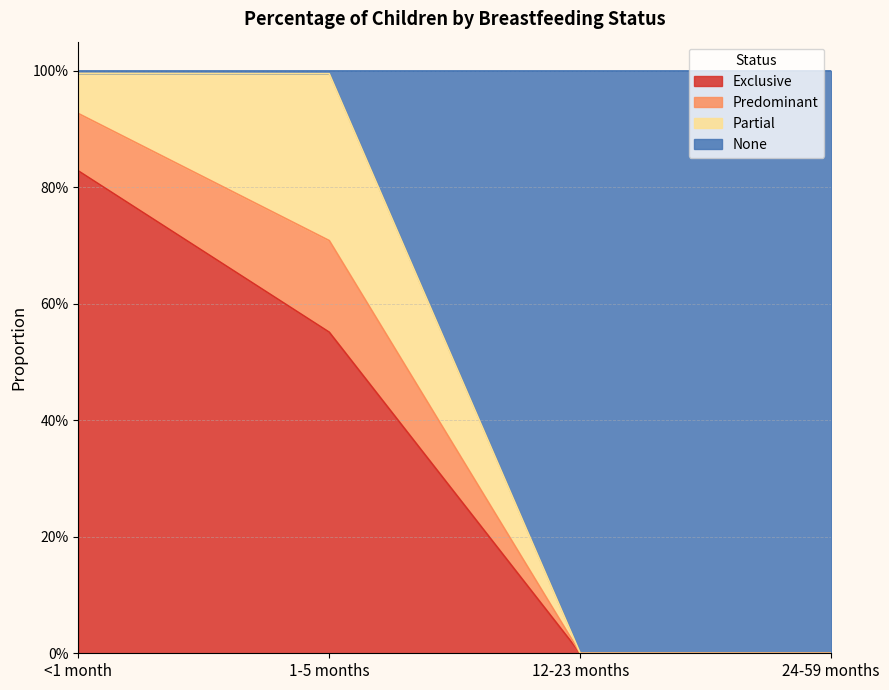

What are all the series names shown in the legend?

Exclusive, Predominant, Partial, None